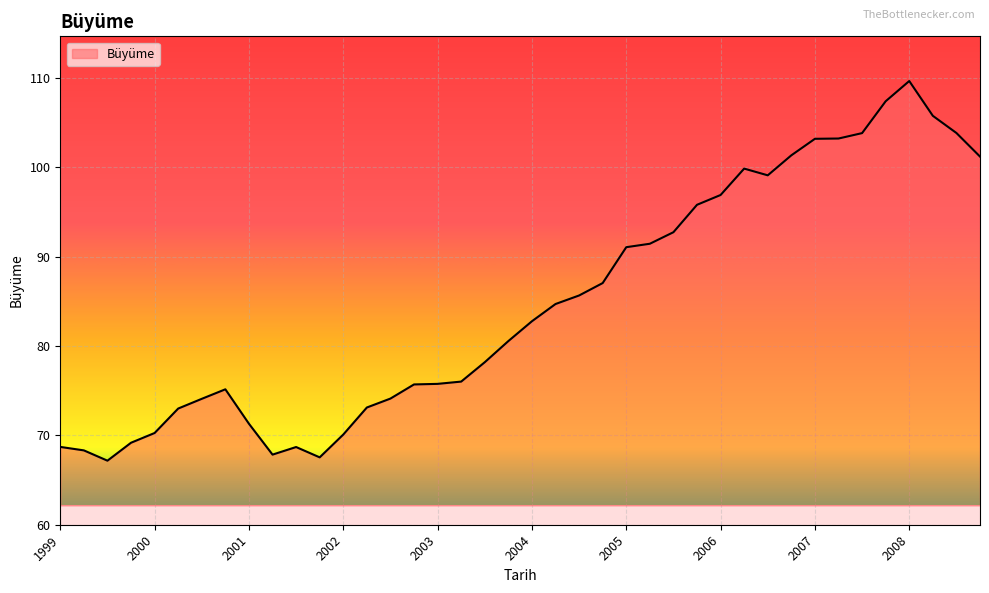

What is the difference between the maximum and minimum values?

42.5